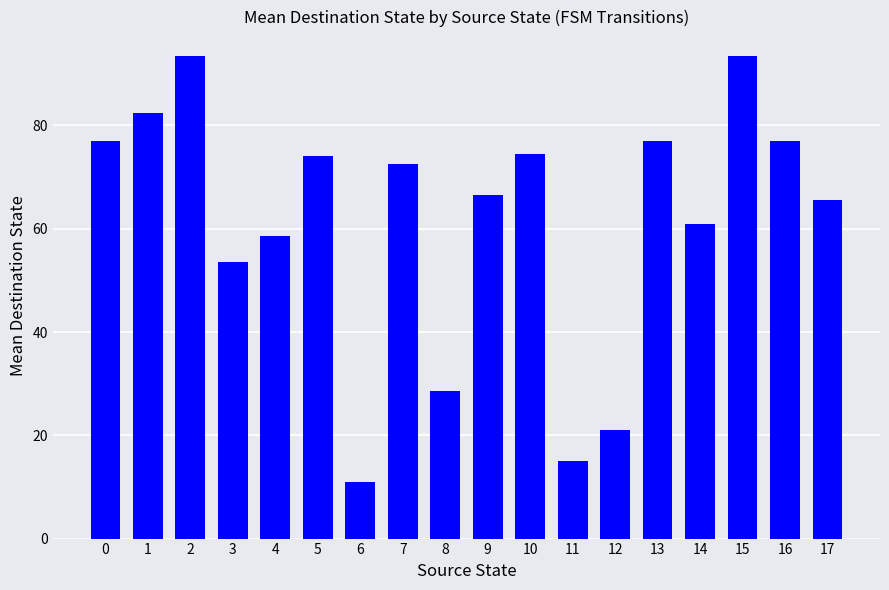

Reading left to right, transcribe all the data shown in this chart.

77.0	82.5	93.5	53.5	58.5	74.0	11.0	72.5	28.5	66.5	74.5	15.0	21.0	77.0	61.0	93.5	77.0	65.5